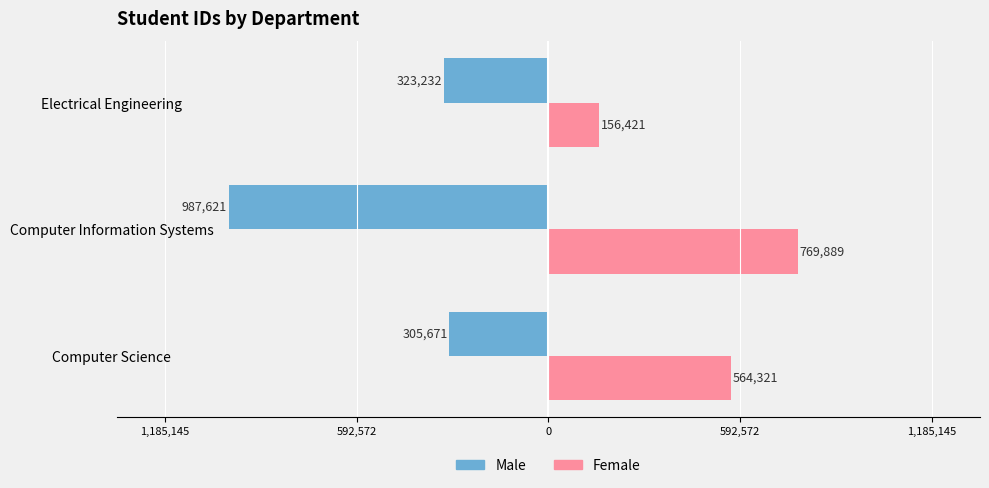

What is the label of the 2nd bar from the right?

Computer Information Systems